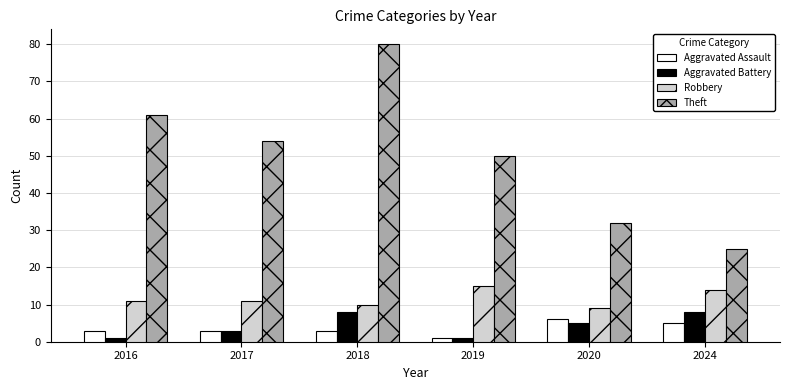

What is the value of the Aggravated Battery bar at the 2nd from the left?

3